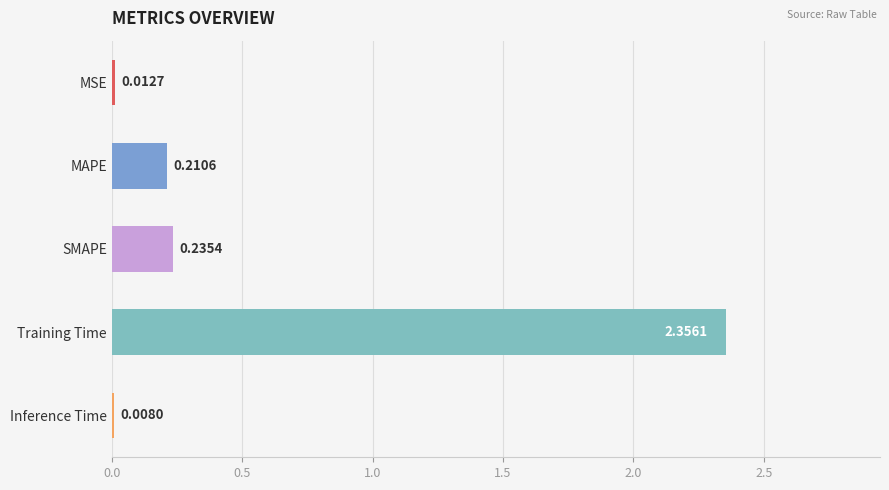

What is the sum of all values?

2.8